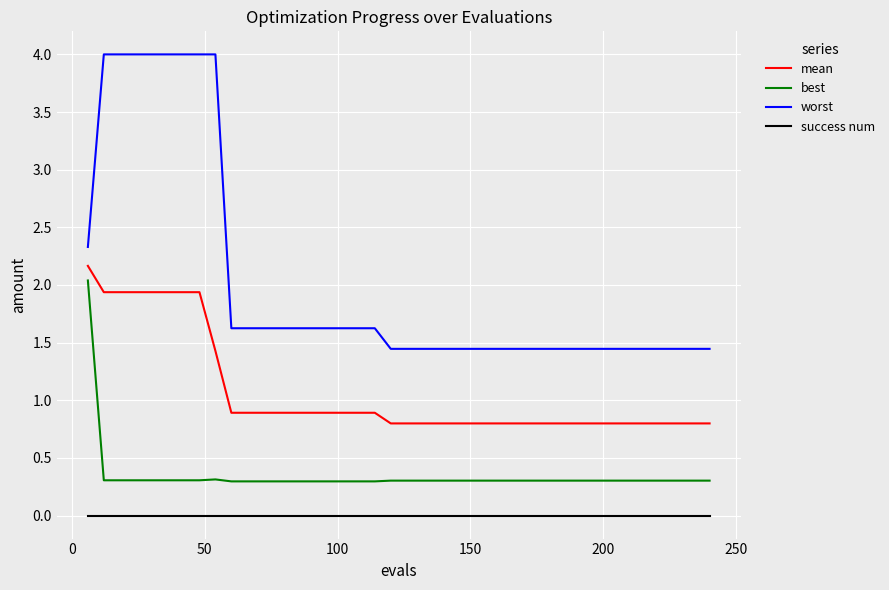

Rank the series by their average value, from highest to lowest.

worst, mean, best, success num